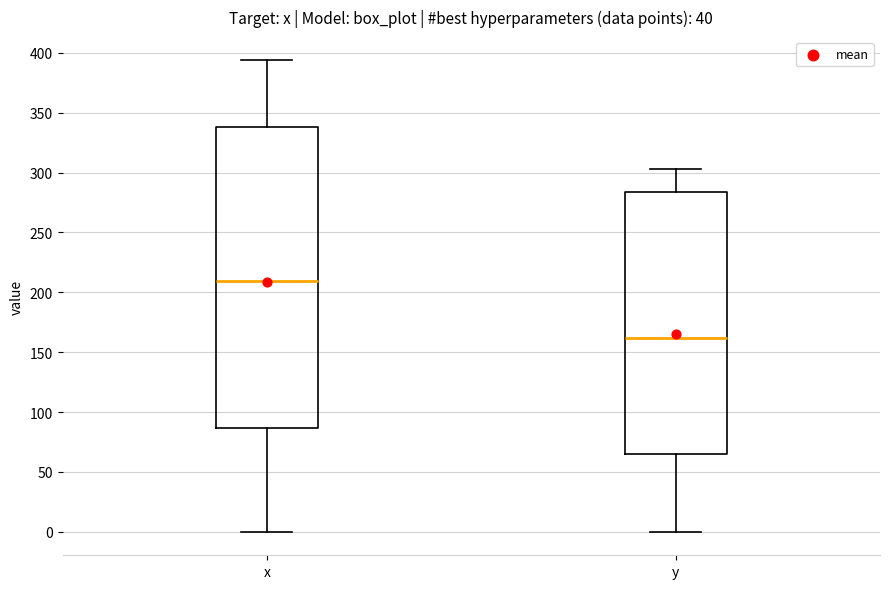

Comparing the boxes themselves (not the whiskers), which one is the tallest?

x